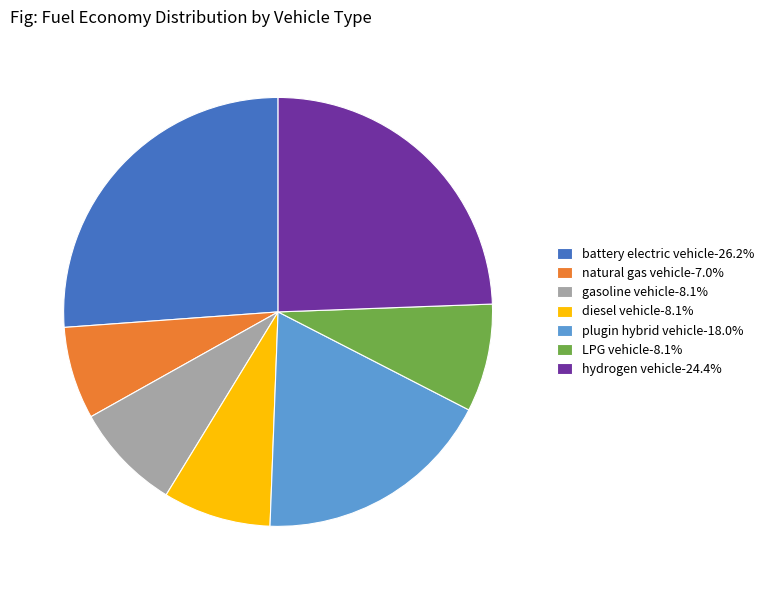

Does battery electric vehicle-26.2% account for over 50% of the chart?

No